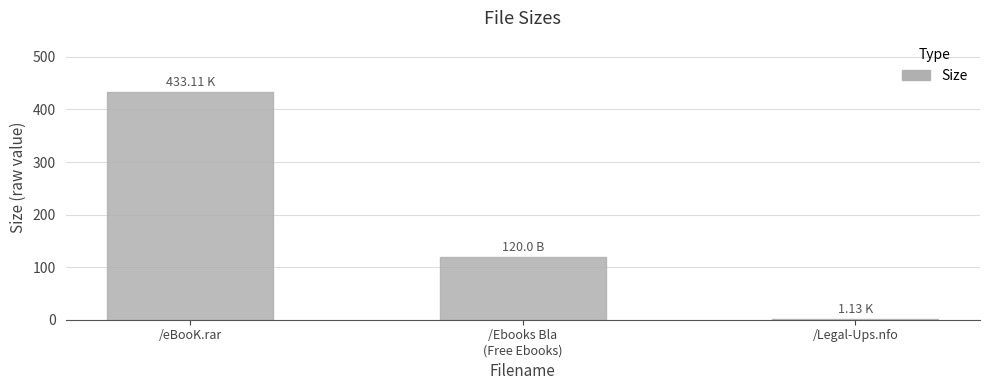

Which has a higher value, /Legal-Ups.nfo or /eBooK.rar?

/eBooK.rar